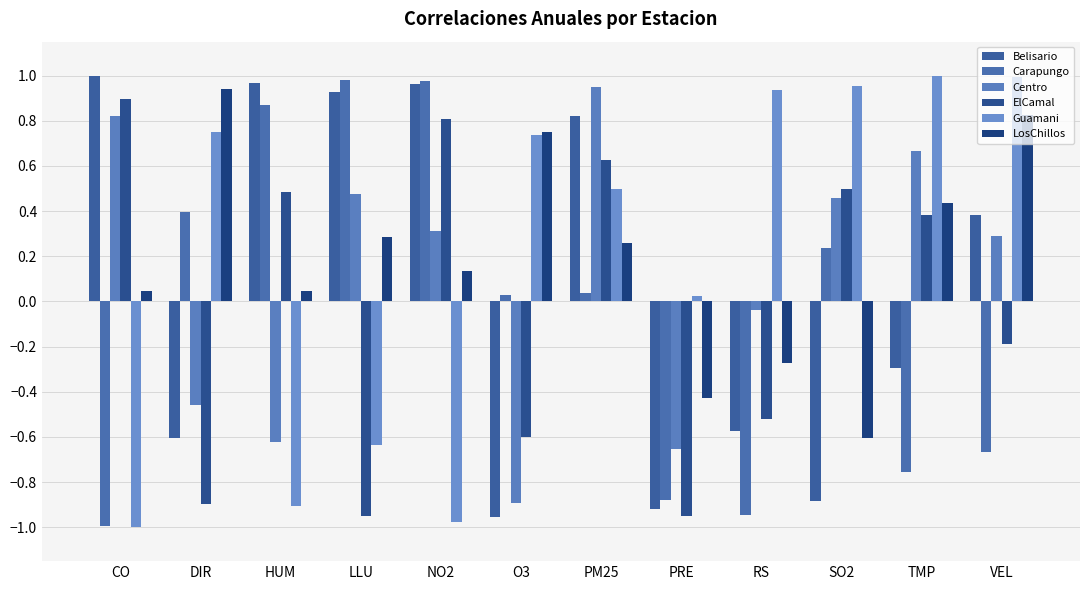

The Carapungo series shows -1.7 at CO. True or false?

False